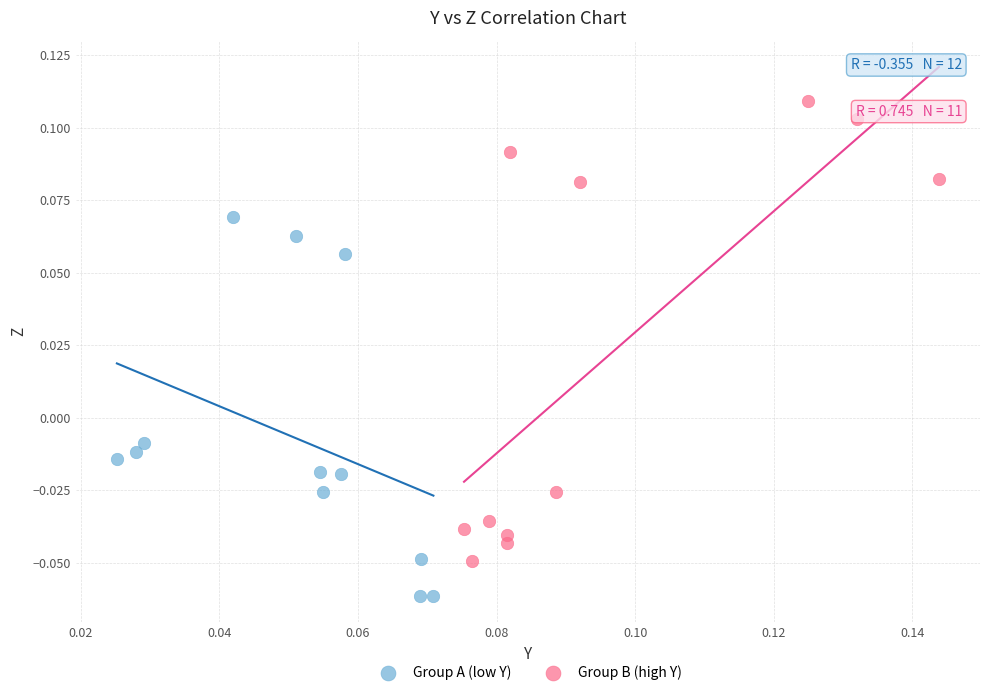

Which series has the widest spread of Y values?

Group B (high Y)